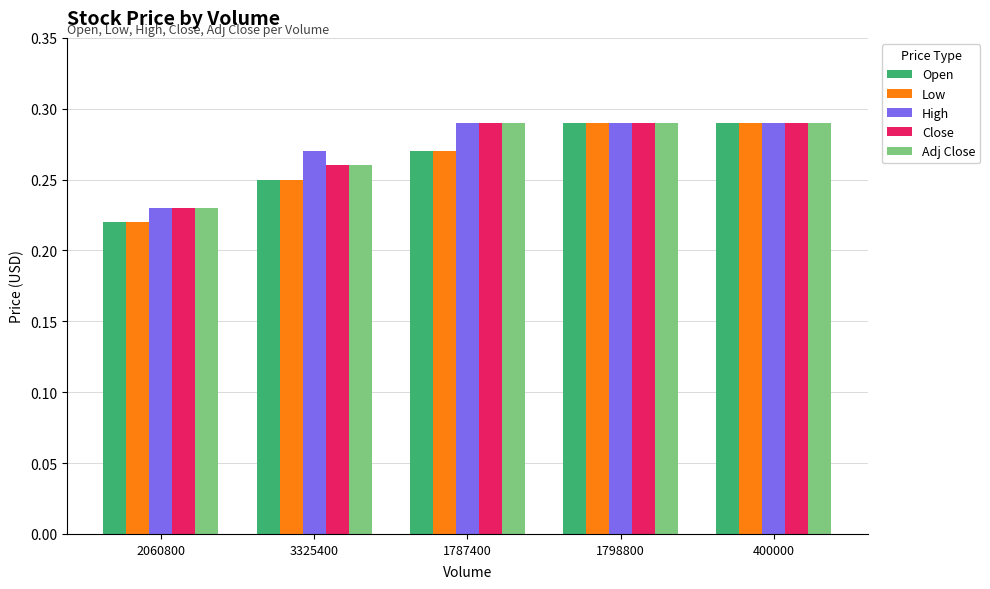

How many Open values are between 0 and 1?

5